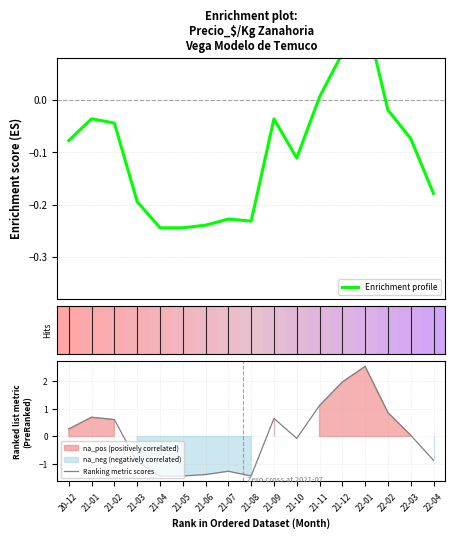

The Ranking metric scores series shows 0.9 at 22-02. True or false?

True